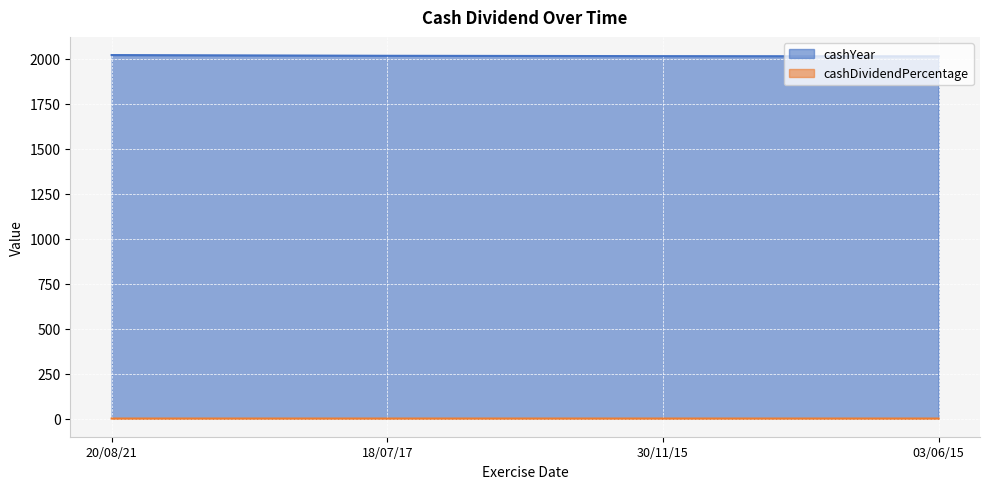

Reading right to left, what are all the values shown in this chart?

cashYear: 03/06/15=2014.0	30/11/15=2015.0	18/07/17=2017.0	20/08/21=2021.0
cashDividendPercentage: 03/06/15=0.1	30/11/15=0.1	18/07/17=0.1	20/08/21=0.1